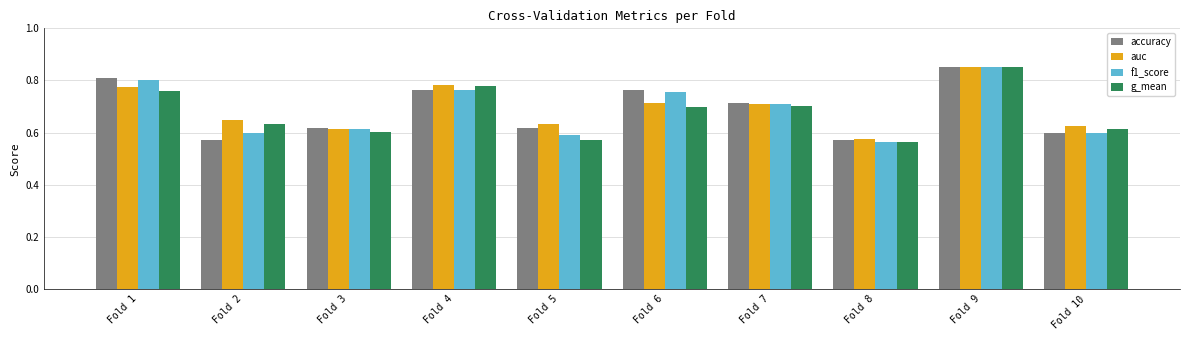

Which category has the highest value in the g_mean series?

Fold 9